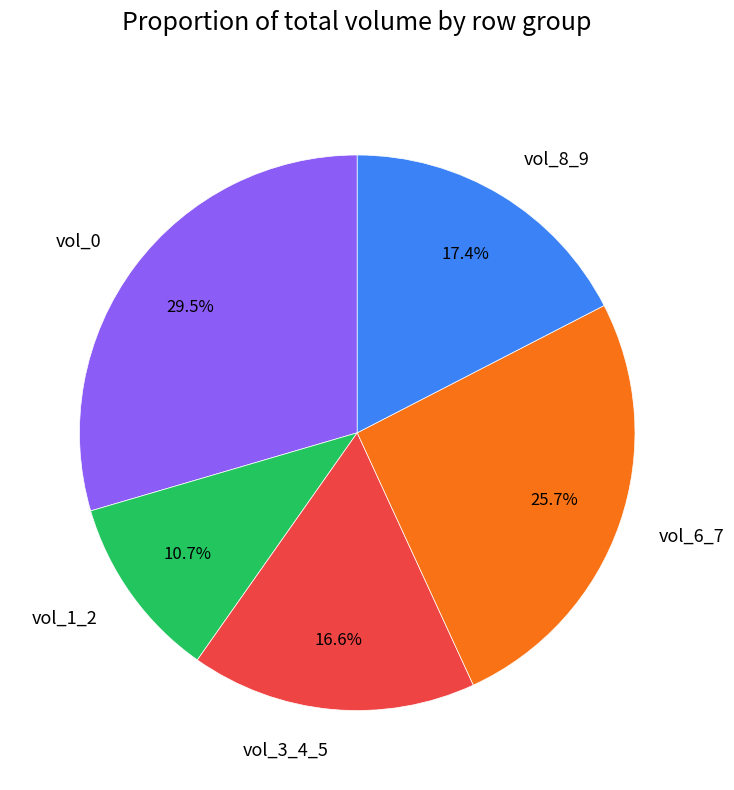

What is the smallest slice in the pie chart?

vol_1_2